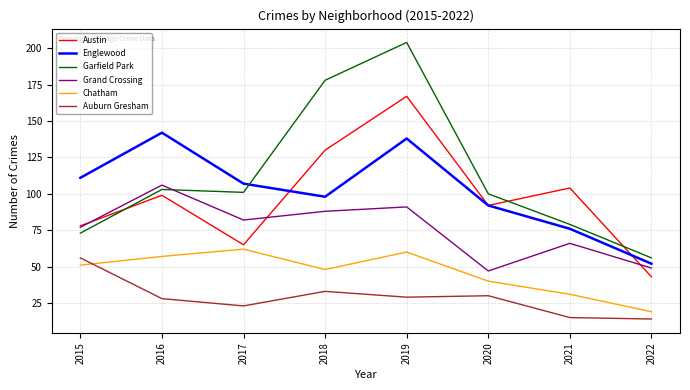

What are all the series names shown in the legend?

Austin, Englewood, Garfield Park, Grand Crossing, Chatham, Auburn Gresham